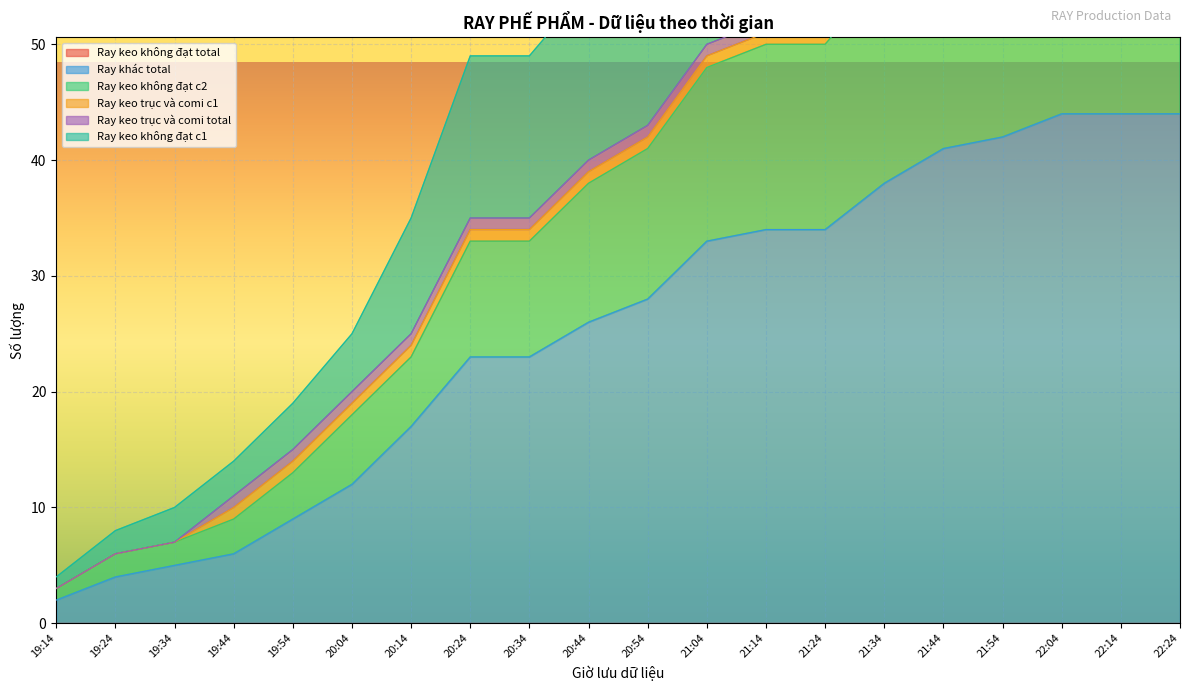

Reading left to right, what are all the values shown in this chart?

Ray khác total: 19:14=2	19:24=4	19:34=5	19:44=6	19:54=9	20:04=12	20:14=17	20:24=23	20:34=23	20:44=26	20:54=28	21:04=33	21:14=34	21:24=34	21:34=38	21:44=41	21:54=42	22:04=44	22:14=44	22:24=44
Ray keo không đạt c2: 19:14=3	19:24=6	19:34=7	19:44=9	19:54=13	20:04=18	20:14=23	20:24=33	20:34=33	20:44=38	20:54=41	21:04=48	21:14=50	21:24=50	21:34=56	21:44=60	21:54=62	22:04=65	22:14=65	22:24=65
Ray keo không đạt c1: 19:14=4	19:24=8	19:34=10	19:44=14	19:54=19	20:04=25	20:14=35	20:24=49	20:34=49	20:44=55	20:54=59	21:04=68	21:14=70	21:24=70	21:34=79	21:44=85	21:54=87	22:04=91	22:14=91	22:24=91